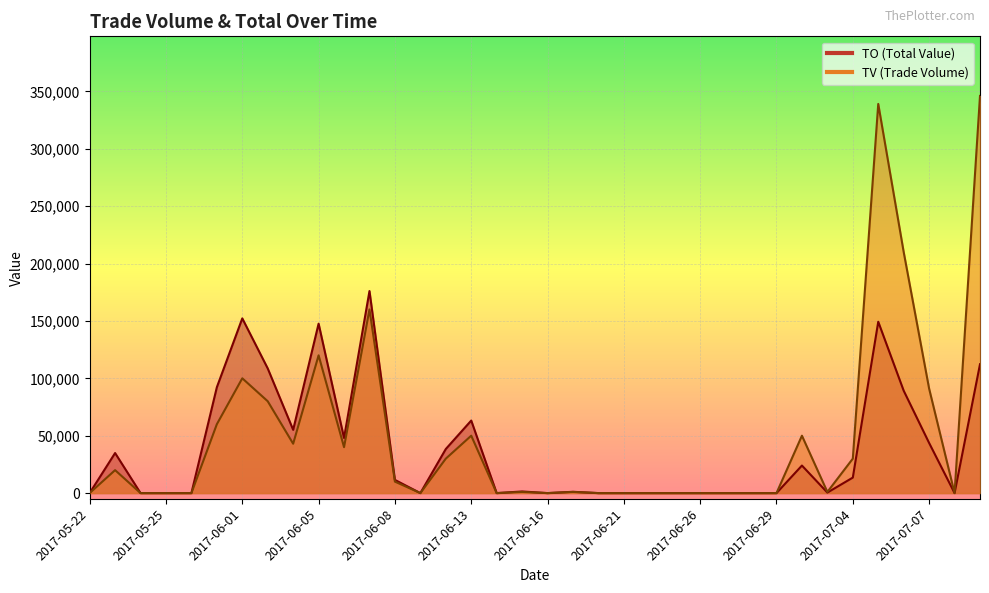

Is the value of TO at 2017-06-08 greater than the value of TV at 2017-07-07?

No